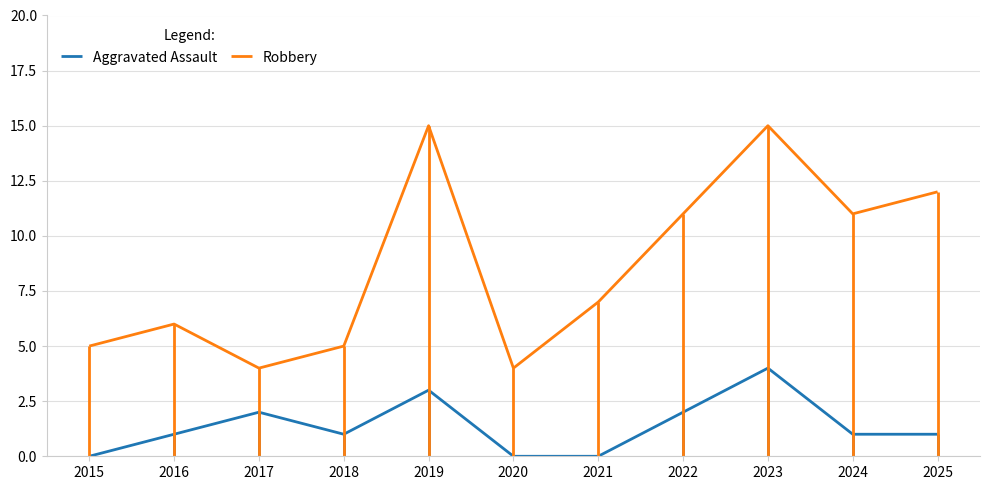

Reading left to right, list all the values displayed in this chart.

Aggravated Assault: 2015=0	2016=1	2017=2	2018=1	2019=3	2020=0	2021=0	2022=2	2023=4	2024=1	2025=1
Robbery: 2015=5	2016=6	2017=4	2018=5	2019=15	2020=4	2021=7	2022=11	2023=15	2024=11	2025=12